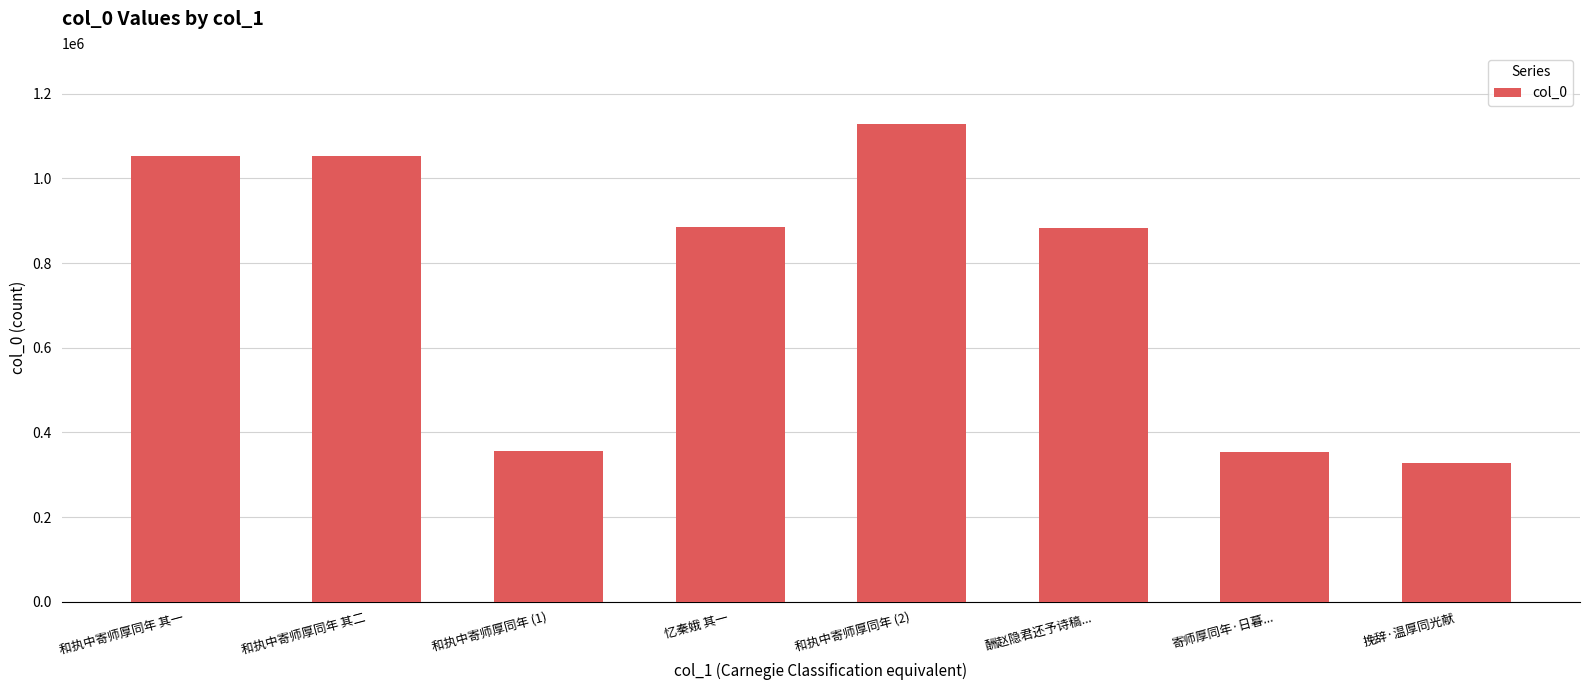

Count the number of data series in this chart.

1